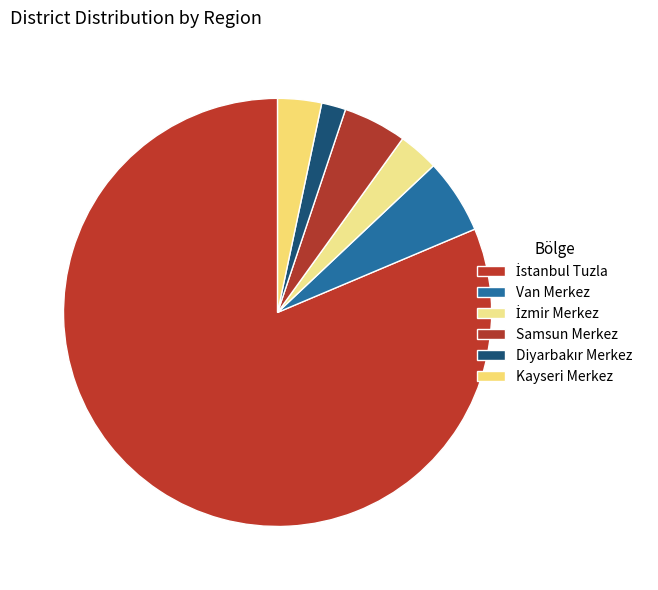

How many slices are in this pie chart?

6